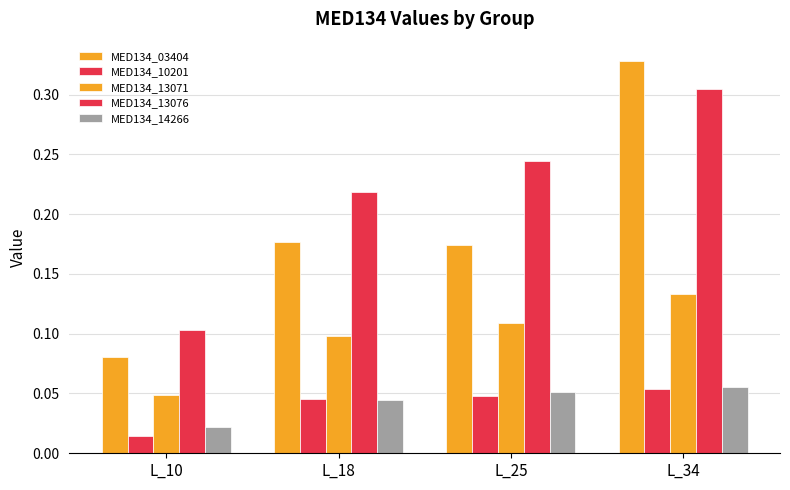

How many groups of bars are there?

4